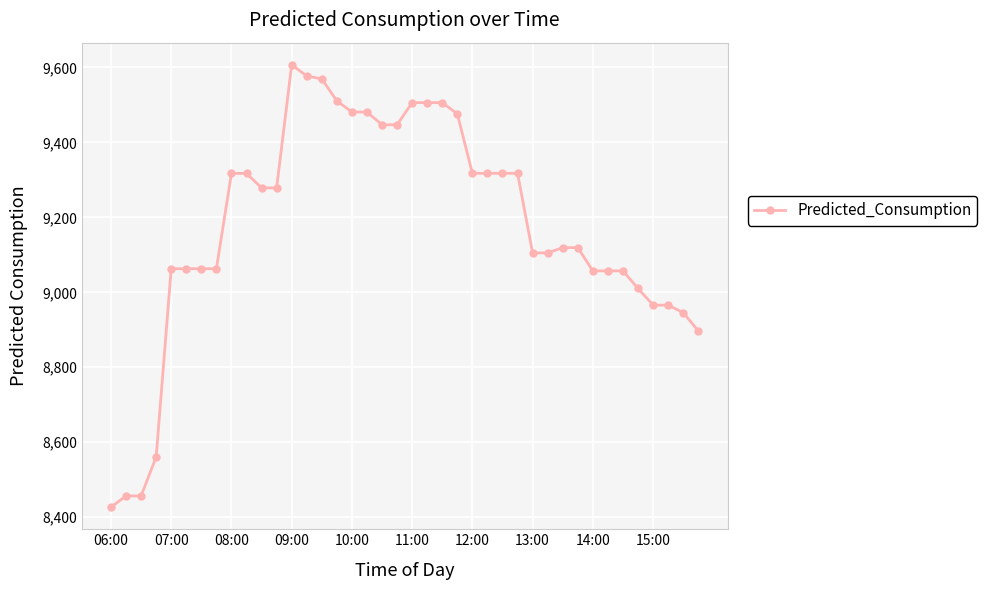

What is the difference between the maximum and minimum values?

1180.4